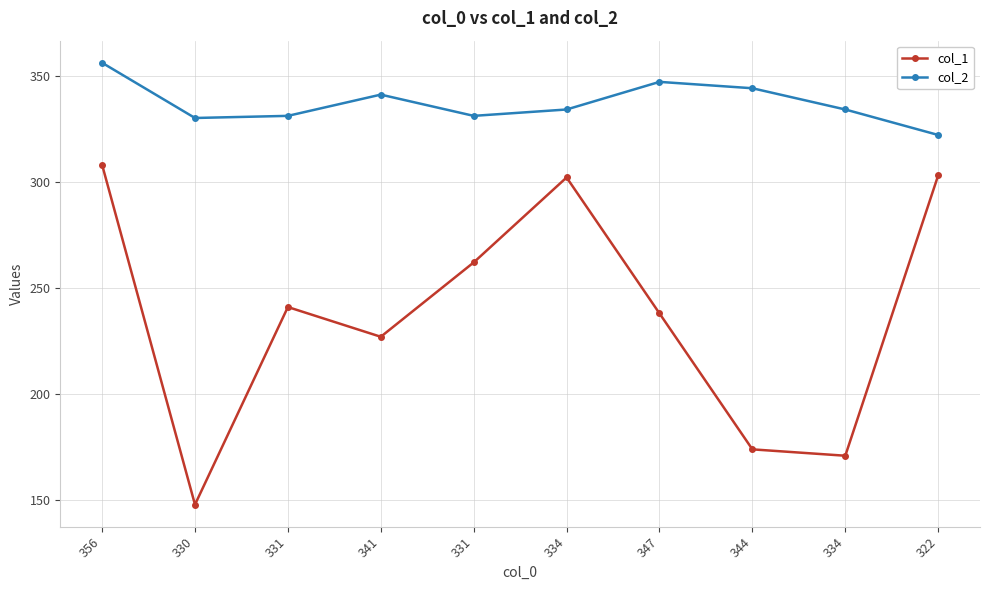

What is the label of the 10th point from the left?

322